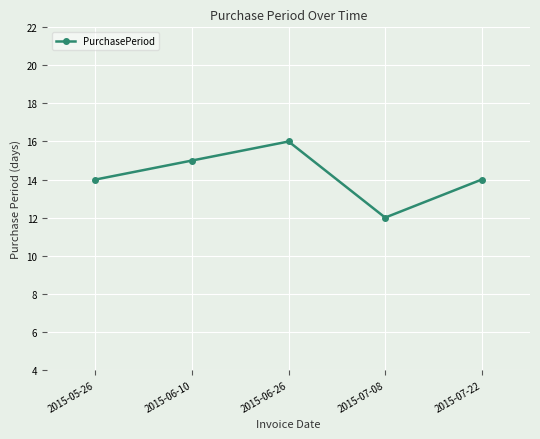

What is the label of the 3rd point from the right?

2015-06-26